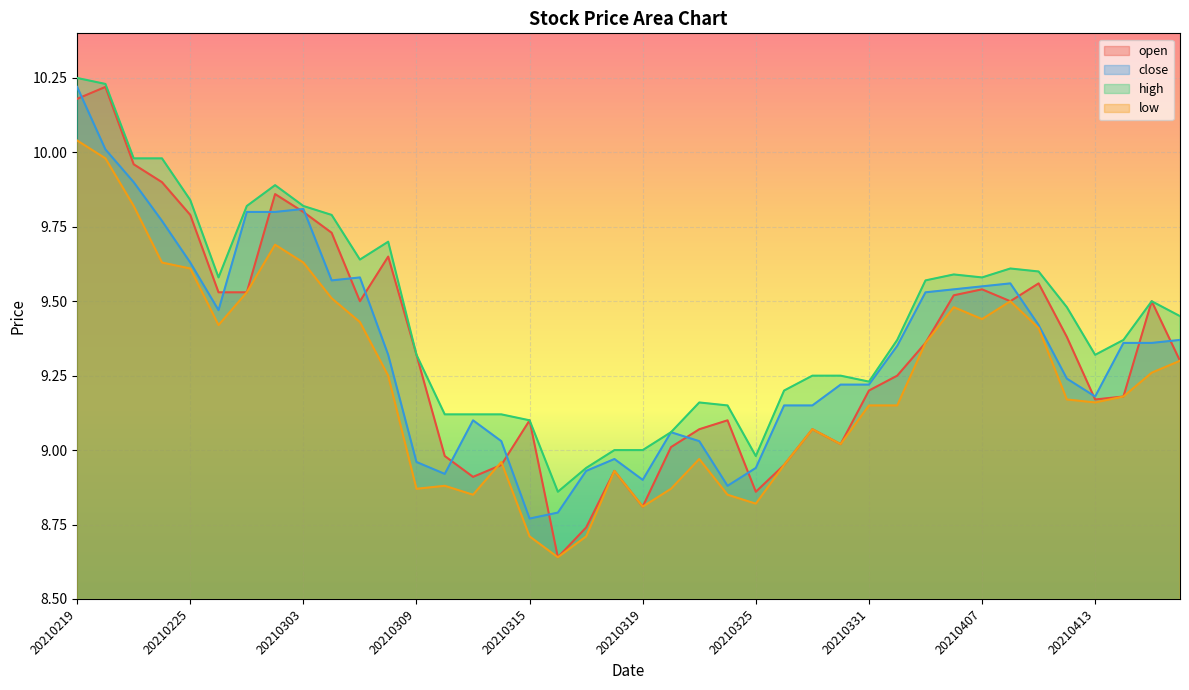

How many intersections are there between close and open?

16